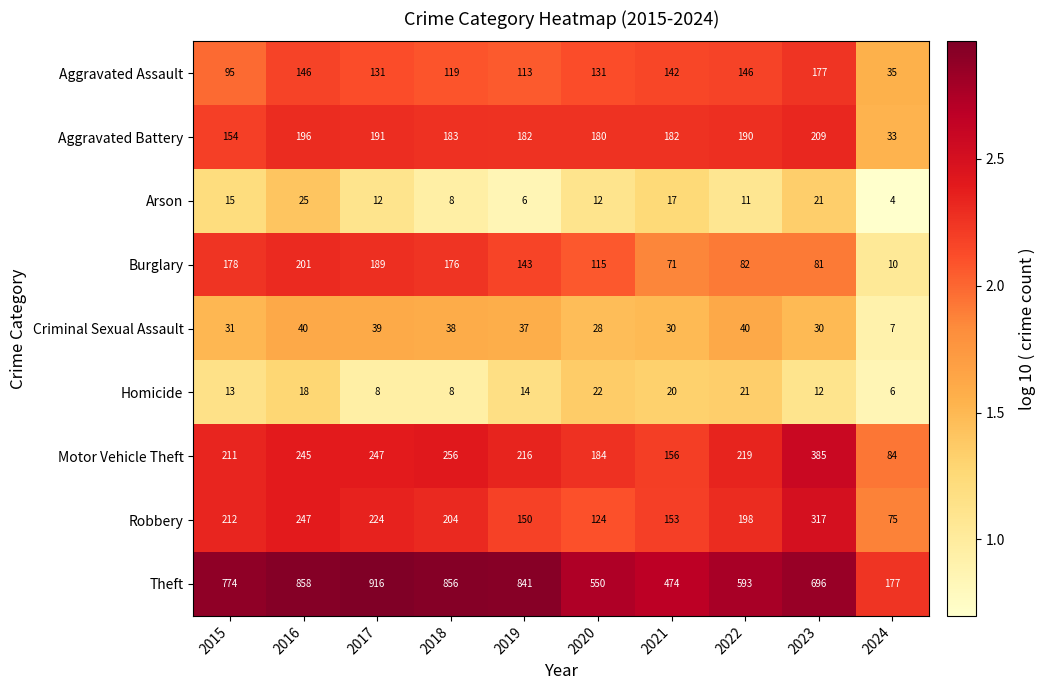

At 2017, list the series in order from smallest to largest.

Homicide, Arson, Criminal Sexual Assault, Aggravated Assault, Burglary, Aggravated Battery, Robbery, Motor Vehicle Theft, Theft